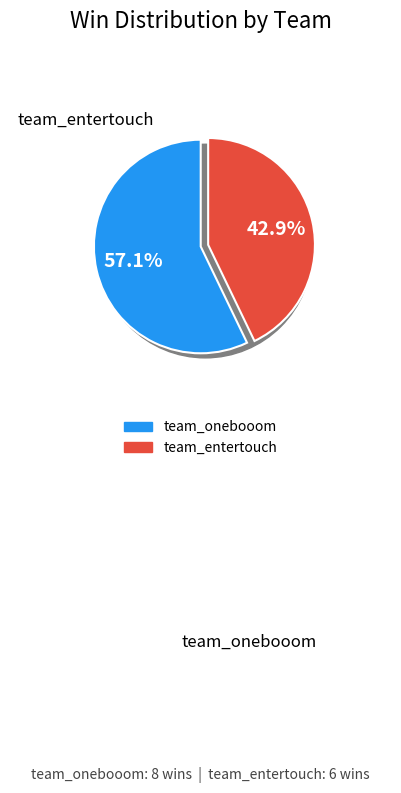

Between team_entertouch and team_onebooom, which is larger?

team_onebooom